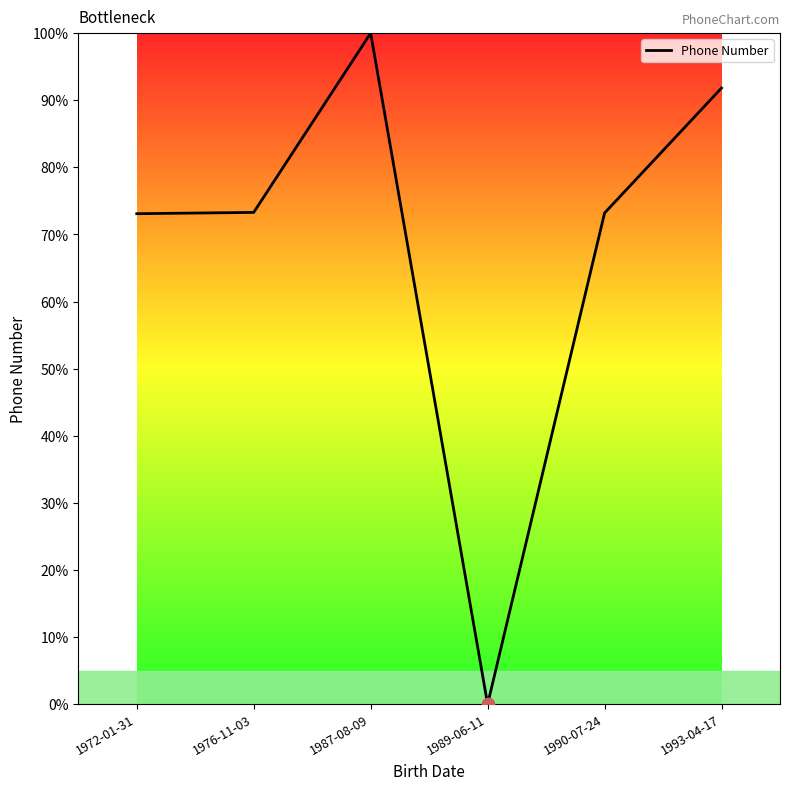

What is the change in value from 1972-01-31 to 1990-07-24?

+0.1